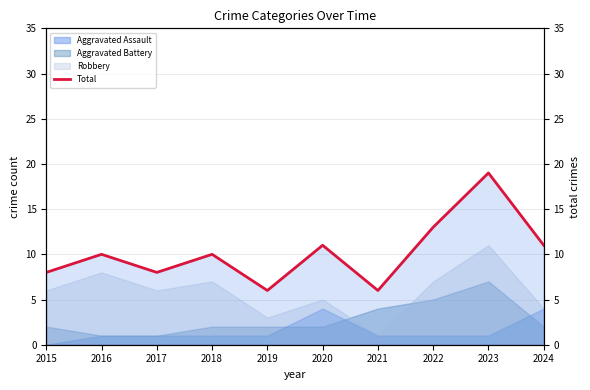

Reading right to left, transcribe all the data shown in this chart.

11	19	13	6	11	6	10	8	10	8